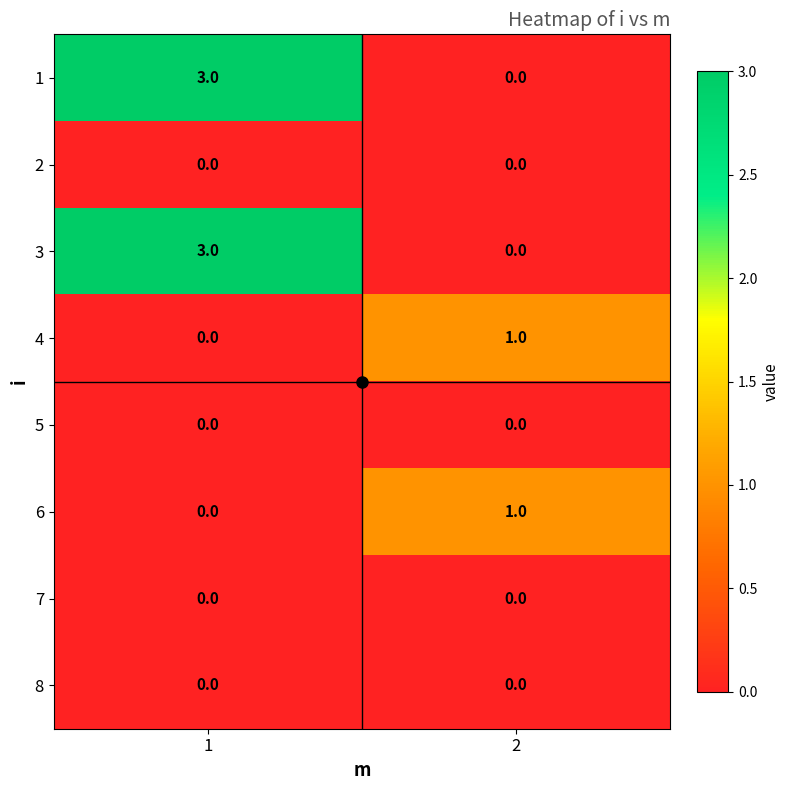

Read the 1 value at 1.

3